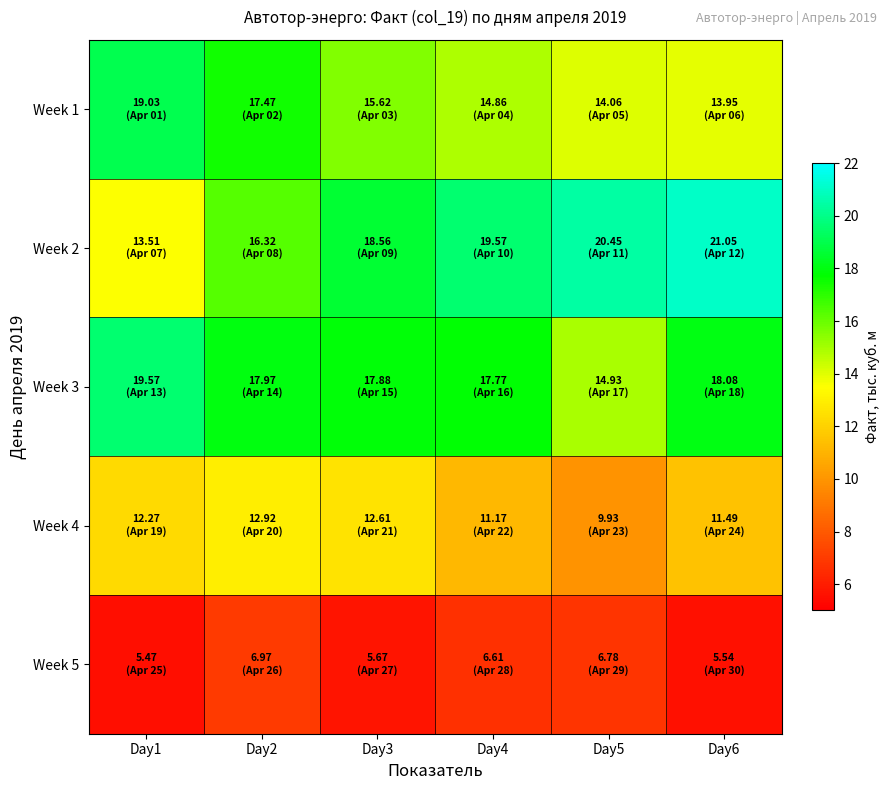

List the series in order of their peak value, highest first.

Week 2, Week 3, Week 1, Week 4, Week 5